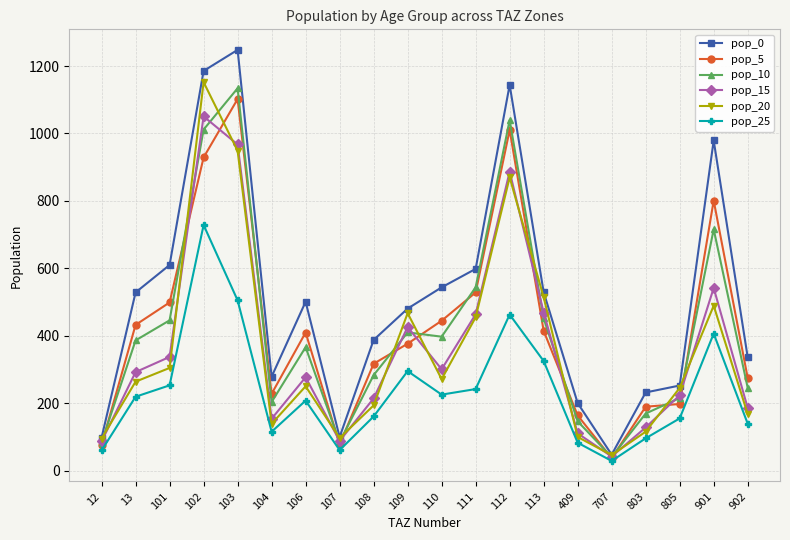

In pop_15, how many points are higher than both neighbors (excluding endpoints)?

5